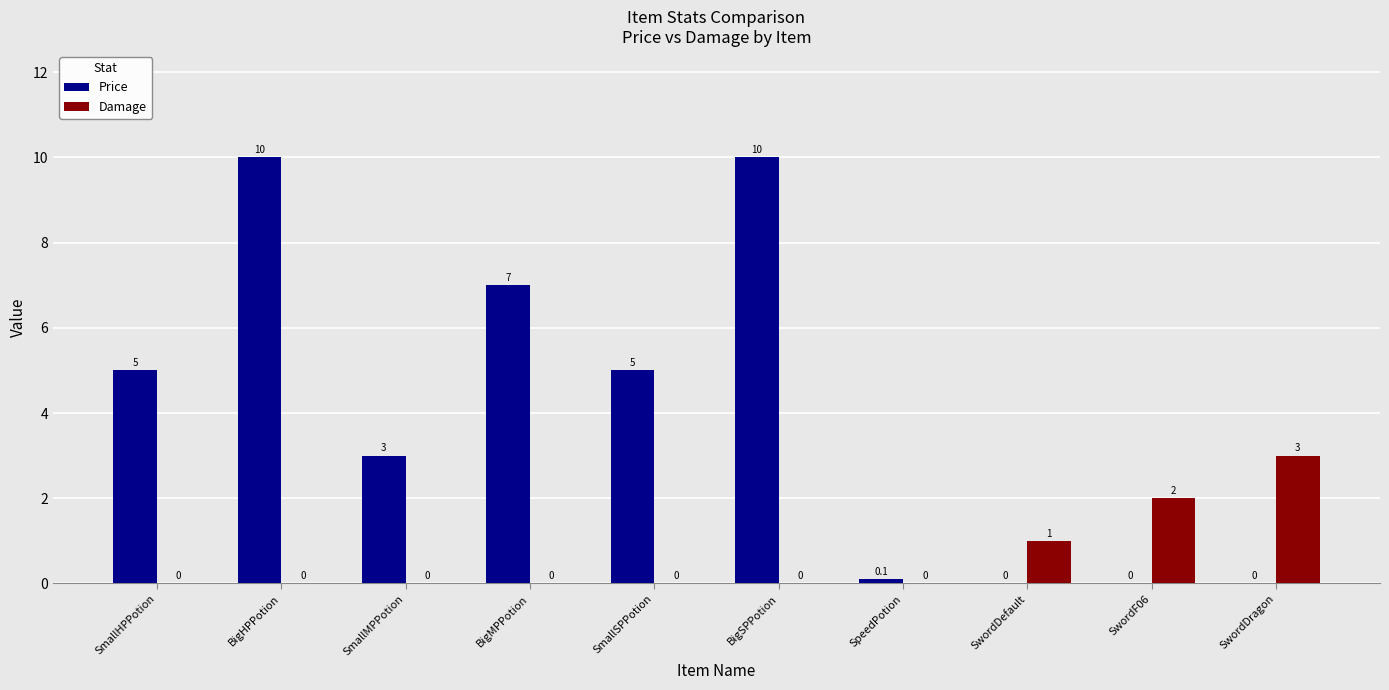

What are all the series names shown in the legend?

Price, Damage